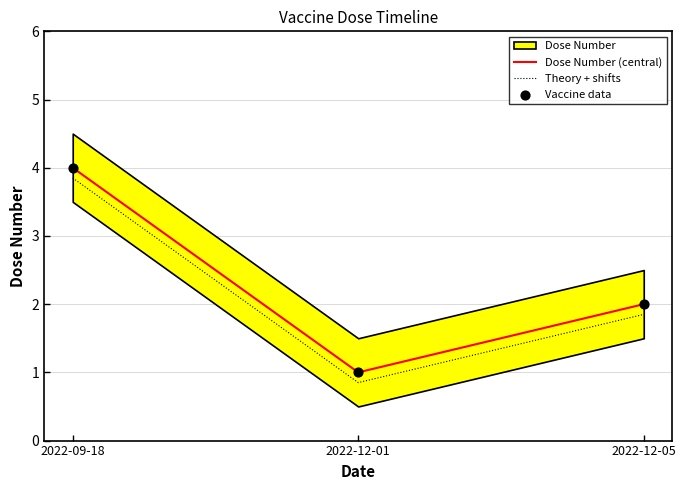

Which series contains the lowest Y value?

Theory + shifts